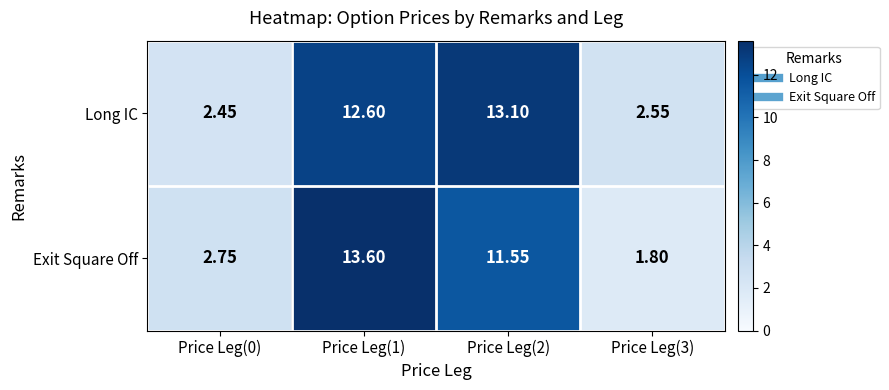

Which series has the widest spread of values?

Exit Square Off